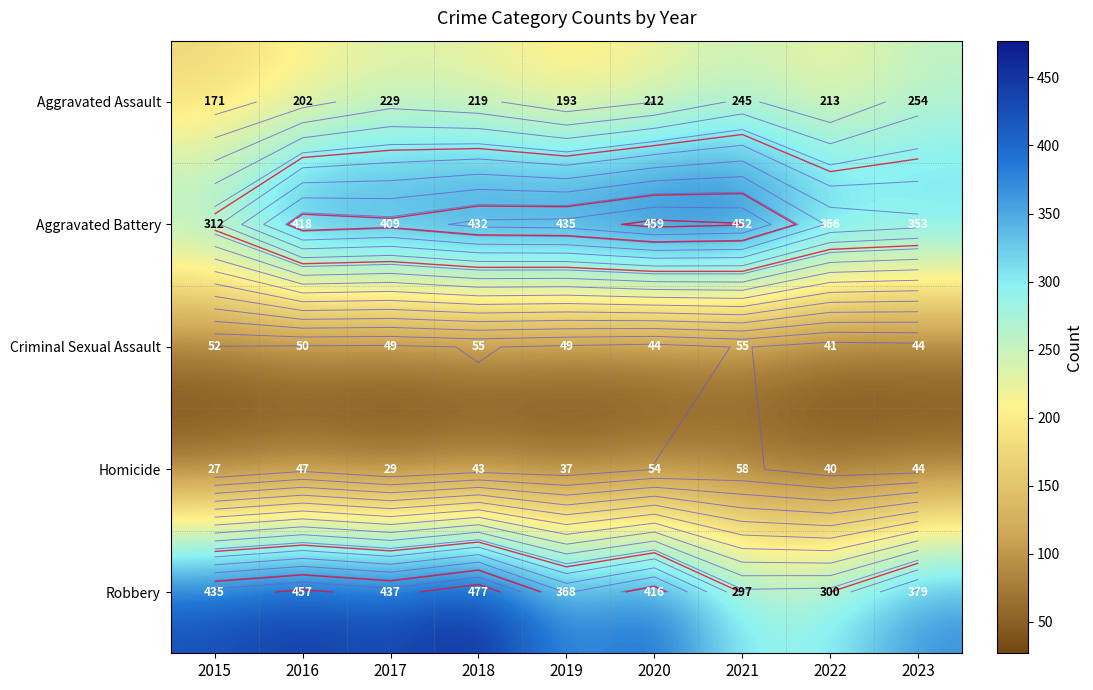

What is the spread (max minus min) of values at 2019?

398